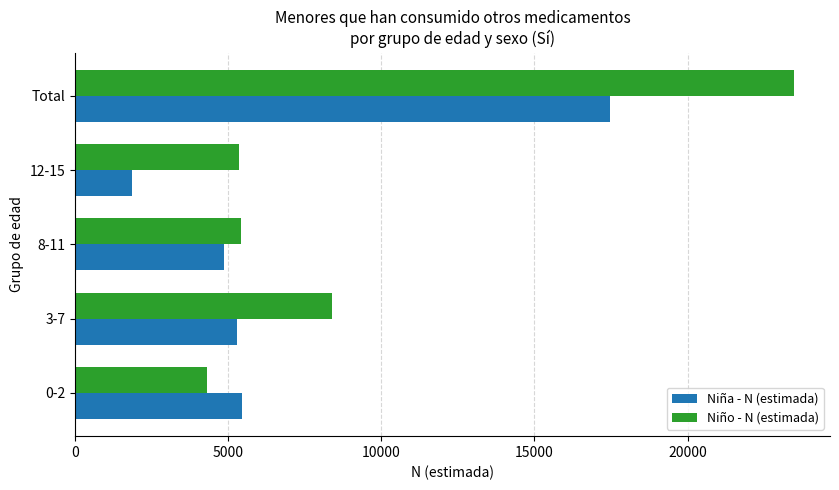

At which category does the chart reach its peak across all series?

Total